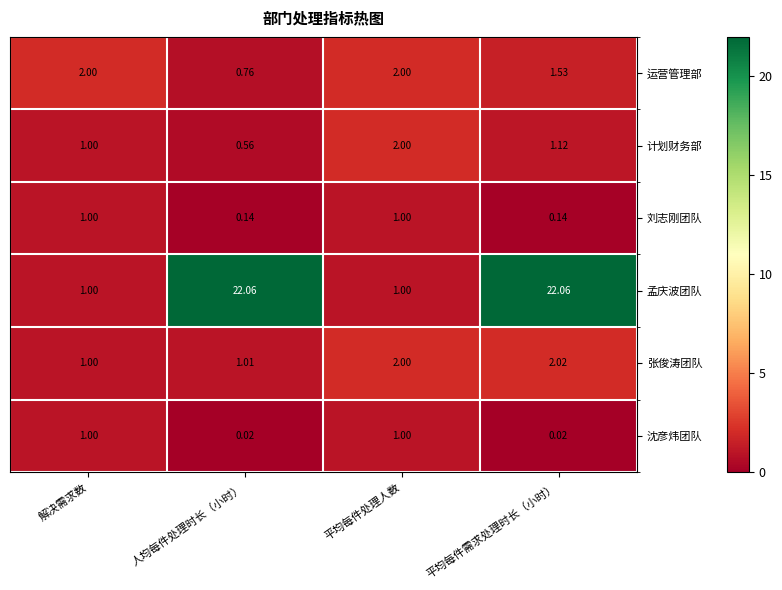

At 平均每件需求处理时长（小时）, list the series in order from smallest to largest.

沈彦炜团队, 刘志刚团队, 计划财务部, 运营管理部, 张俊涛团队, 孟庆波团队